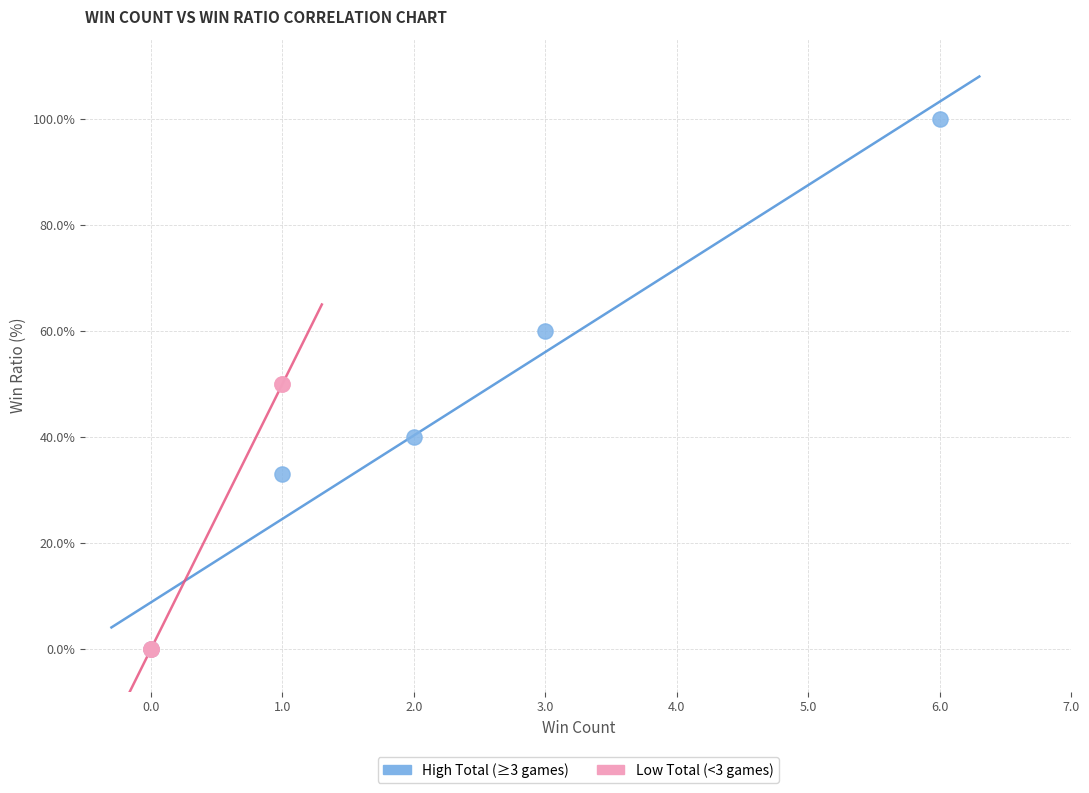

What are all the series names shown in the legend?

High Total (≥3 games), Low Total (<3 games)